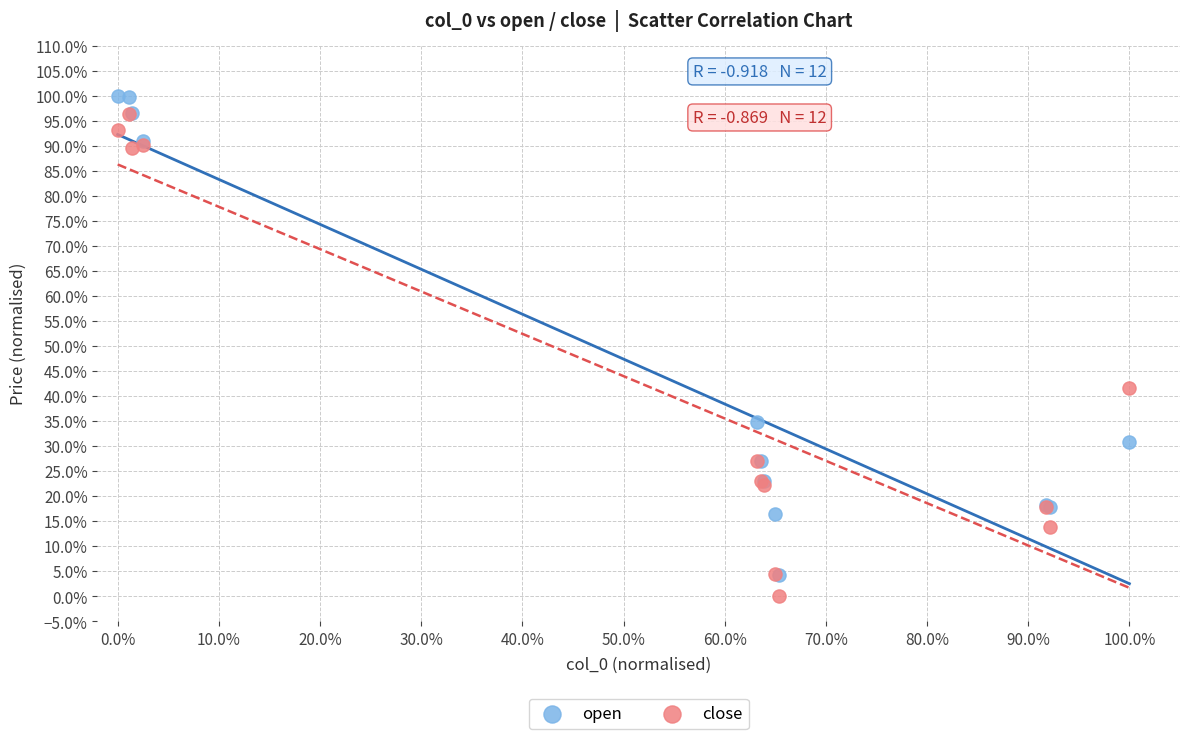

Which series reaches the maximum Y coordinate?

open